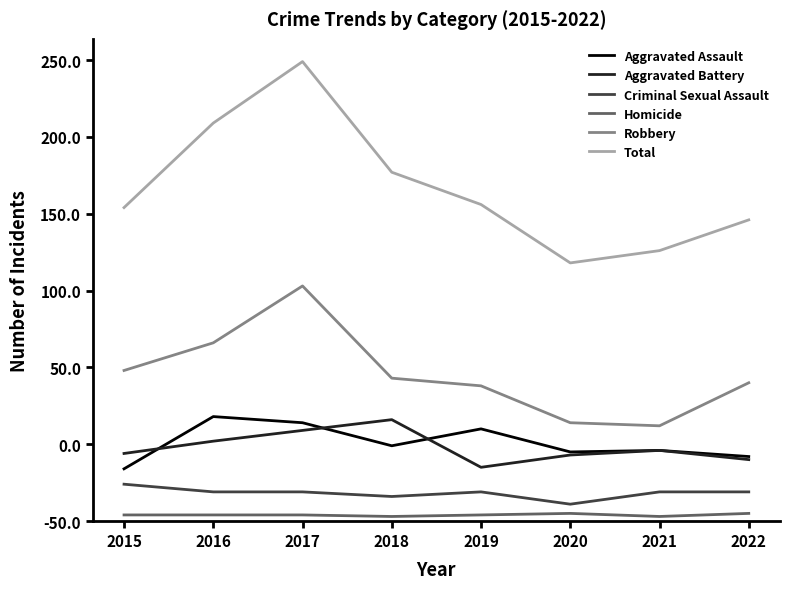

What are all the series names shown in the legend?

Aggravated Assault, Aggravated Battery, Criminal Sexual Assault, Homicide, Robbery, Total